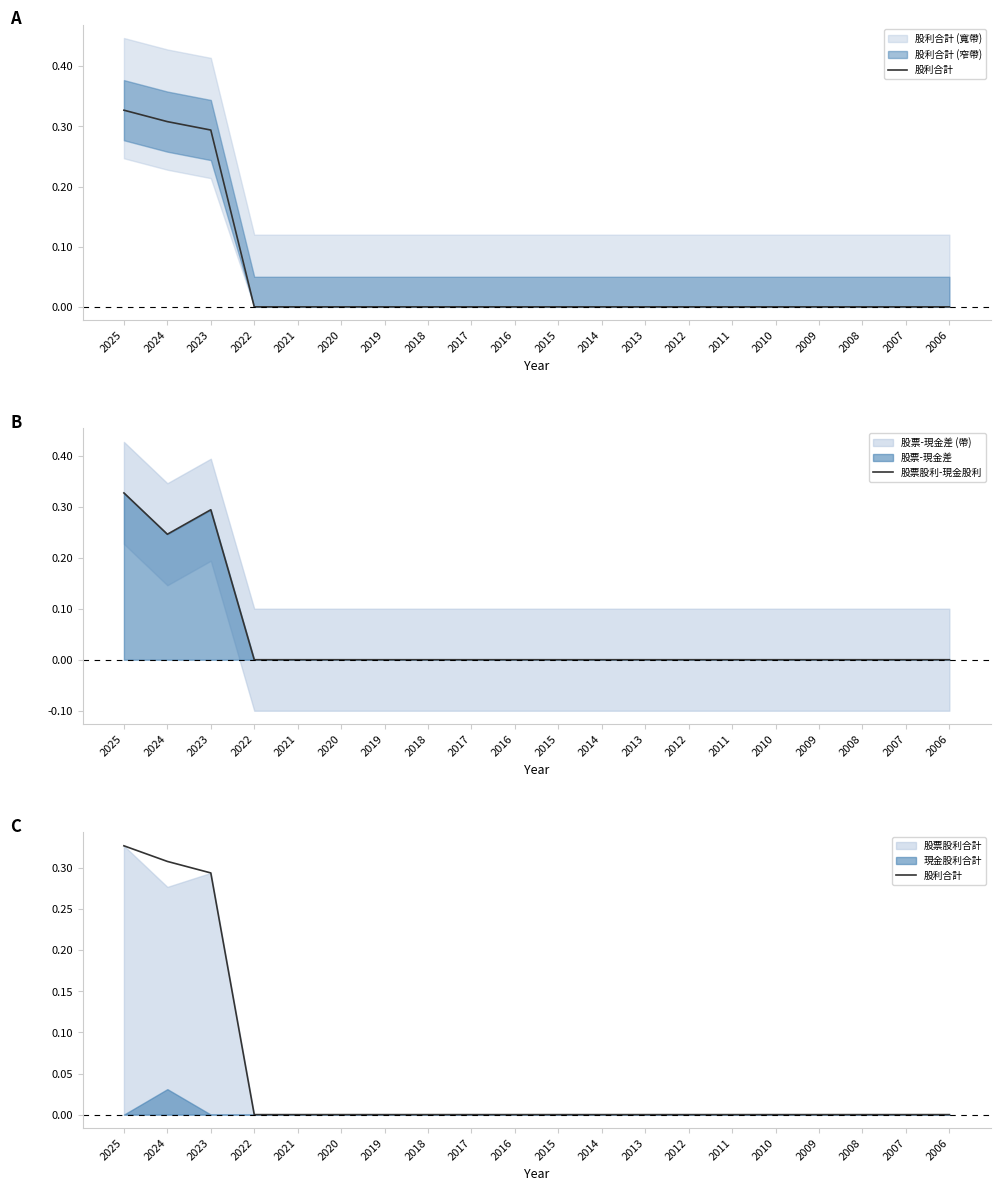

True or false: 股票股利-現金股利 and 股利合計 cross at least once.

False